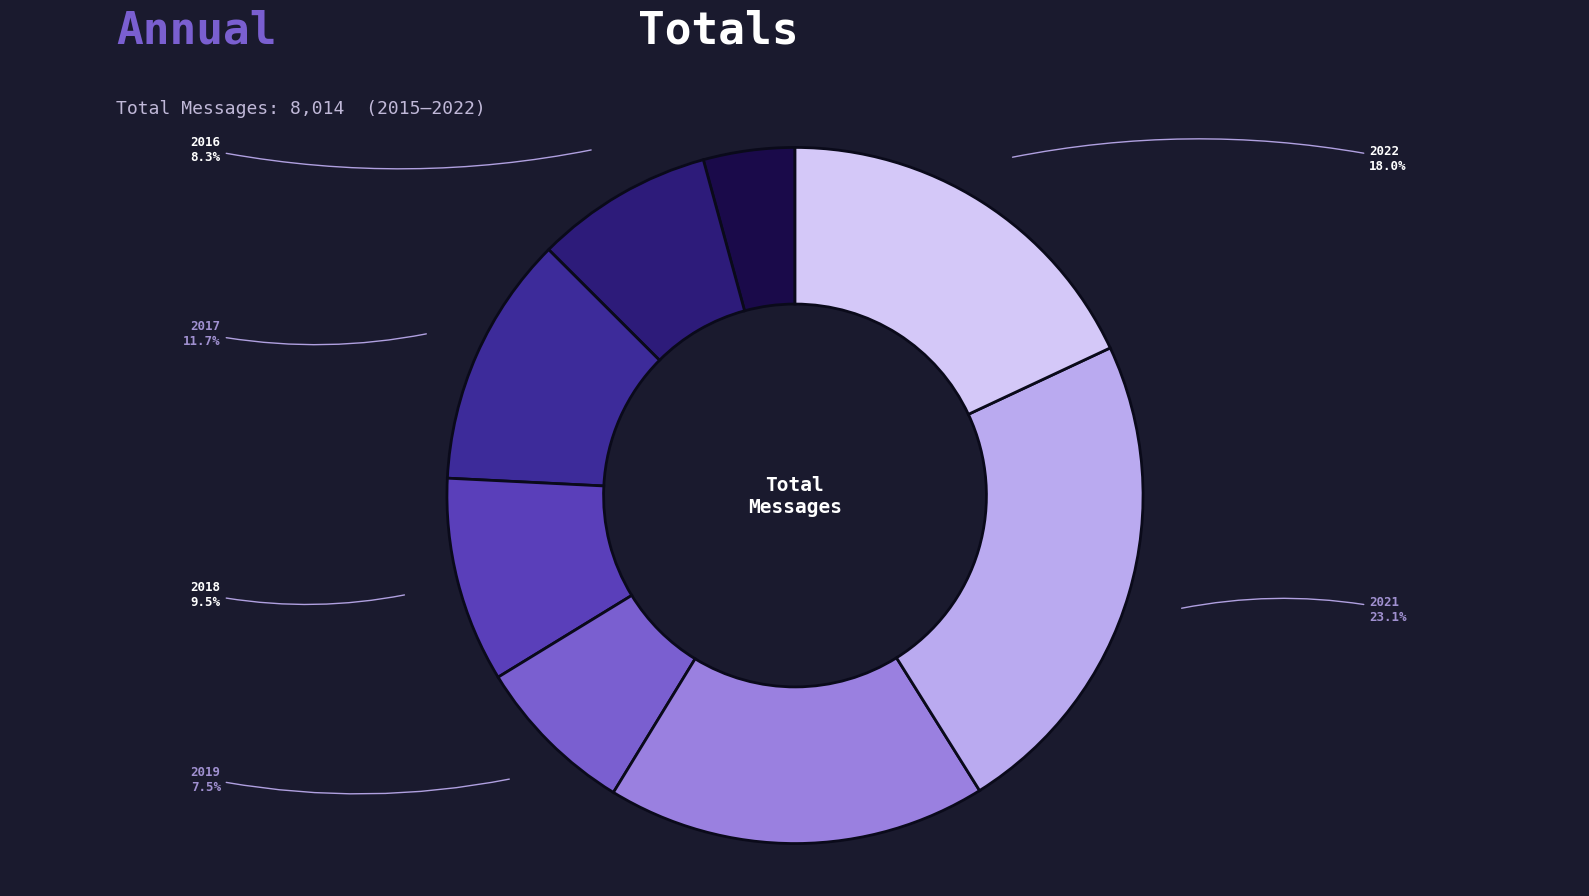

Count the number of slices in the pie.

8